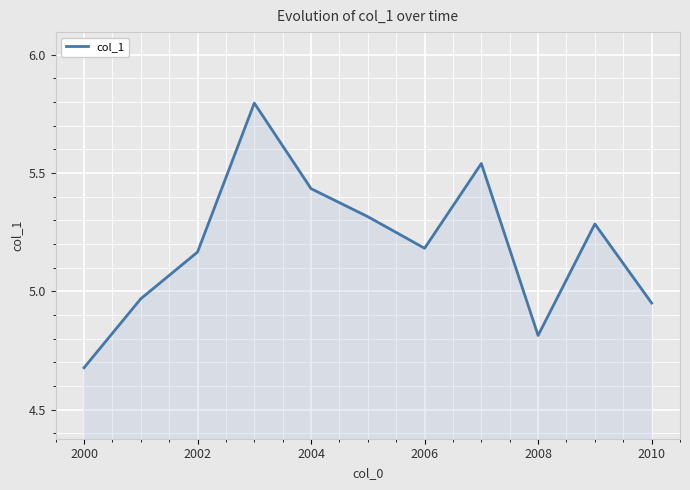

What is the difference between the maximum and second lowest values?

1.0